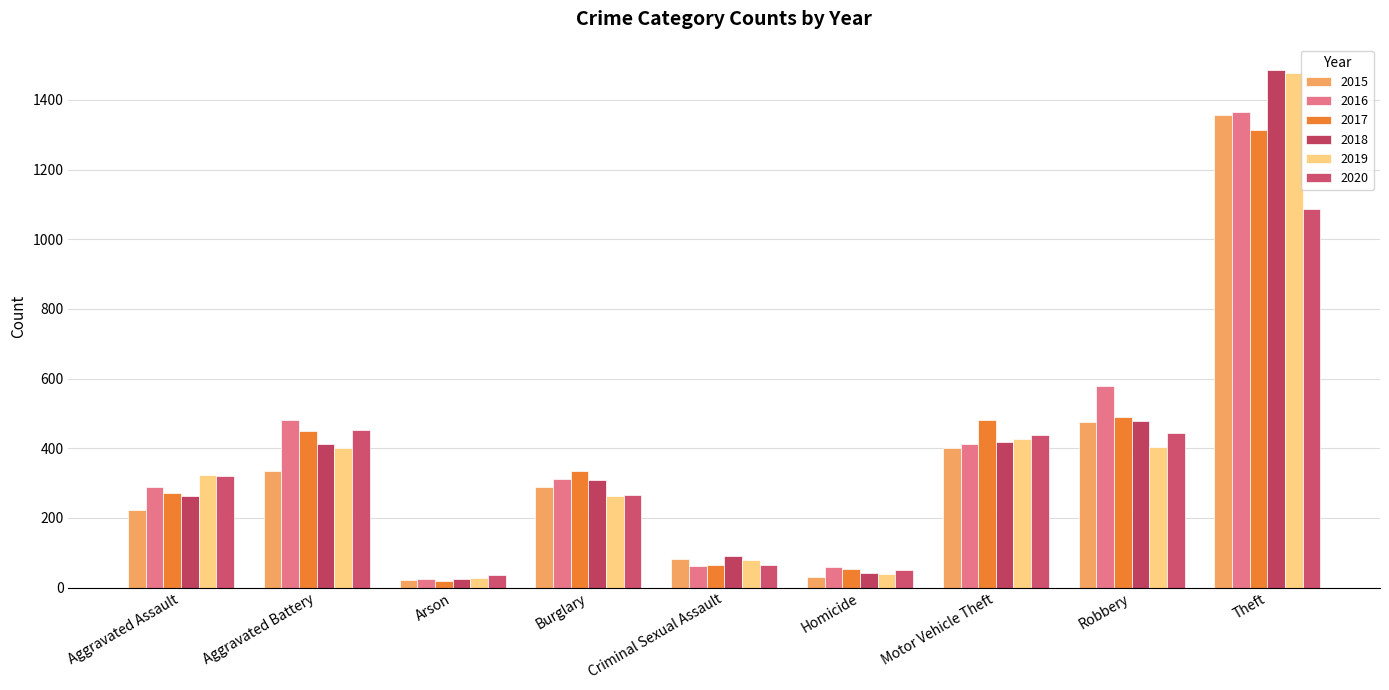

What is the sum of all 2019 values?

3438